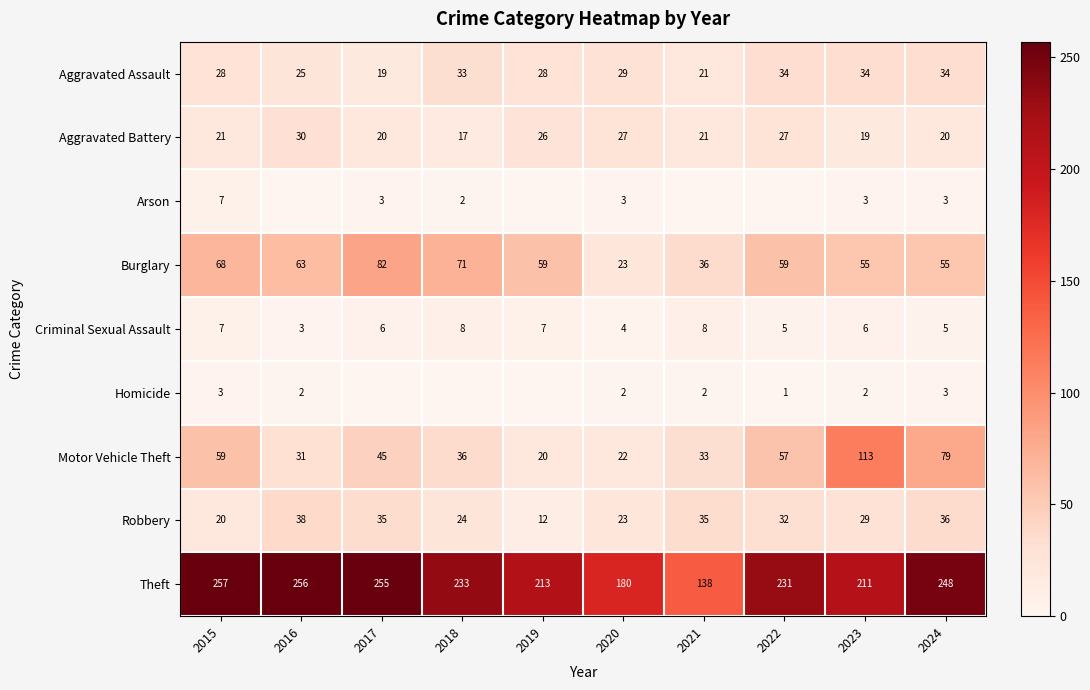

List the labels in order of Theft value, smallest first.

2021, 2020, 2023, 2019, 2022, 2018, 2024, 2017, 2016, 2015